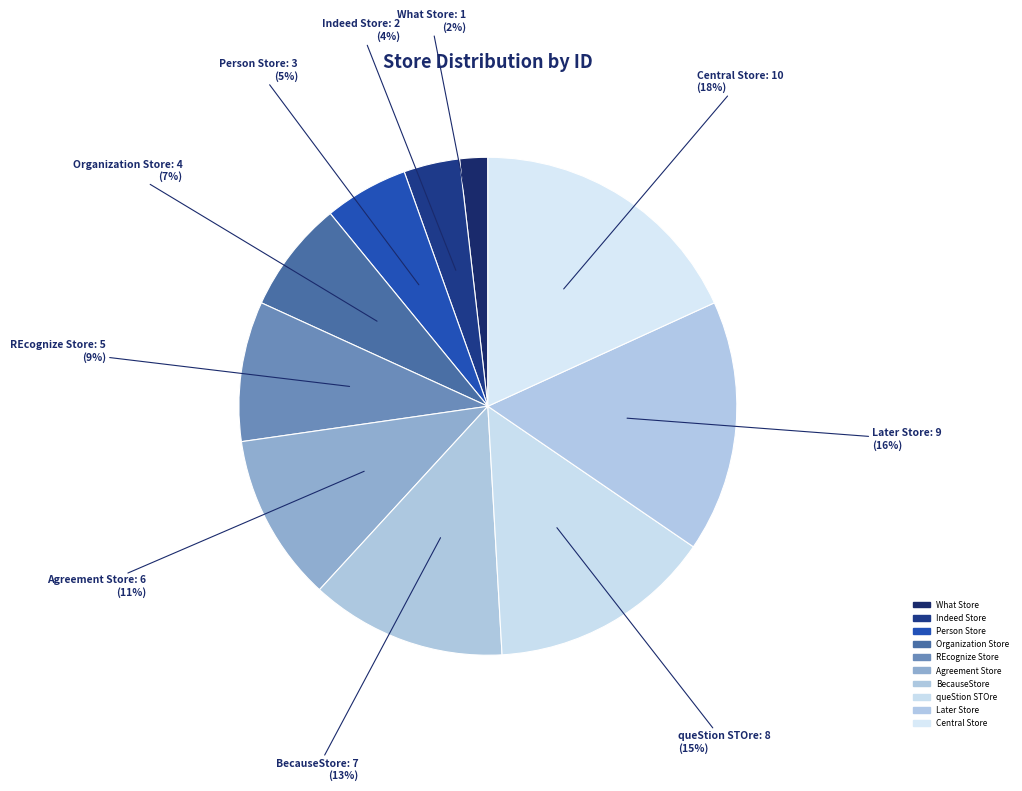

Does What Store represent more than half of the total?

No